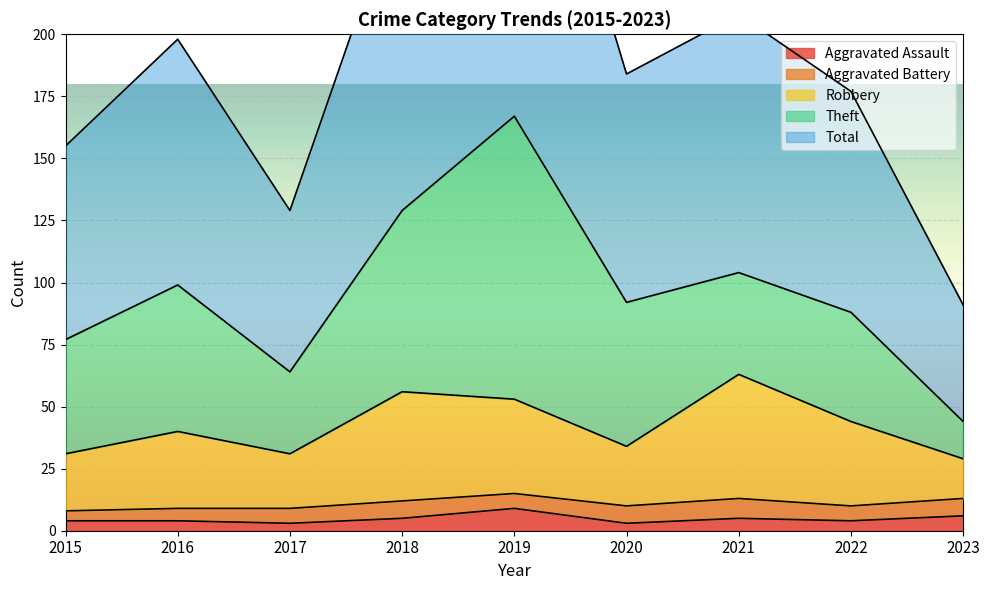

What is the sum of the Total values at 2017 and 2023?

220